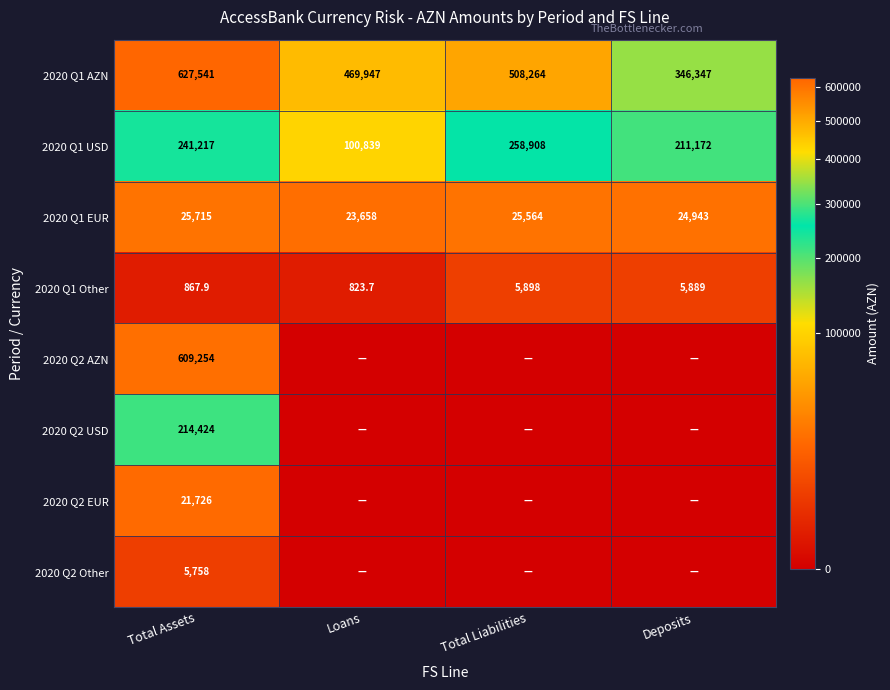

What is the greatest value displayed?

627541.1